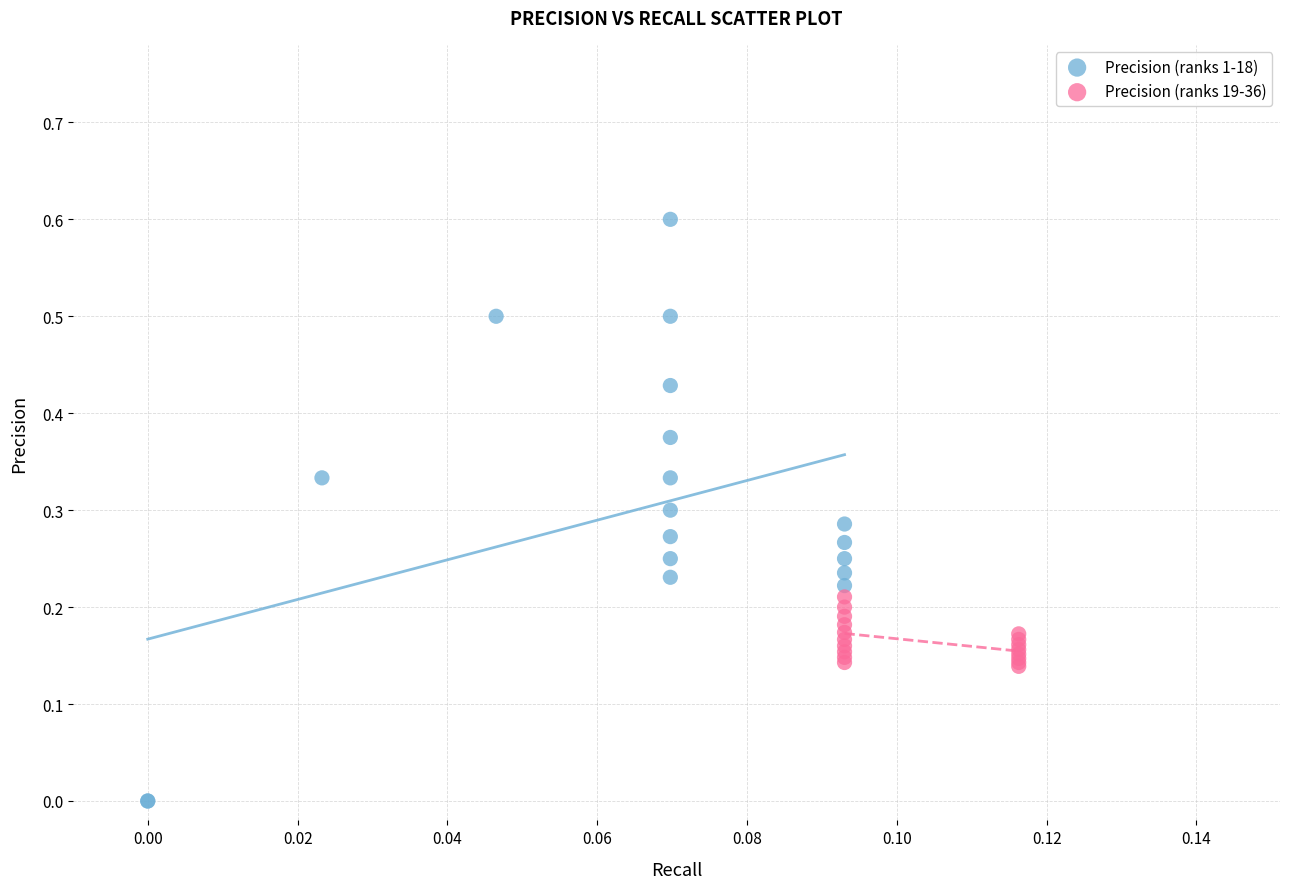

Which series reaches the minimum Y coordinate?

Precision (ranks 1-18)